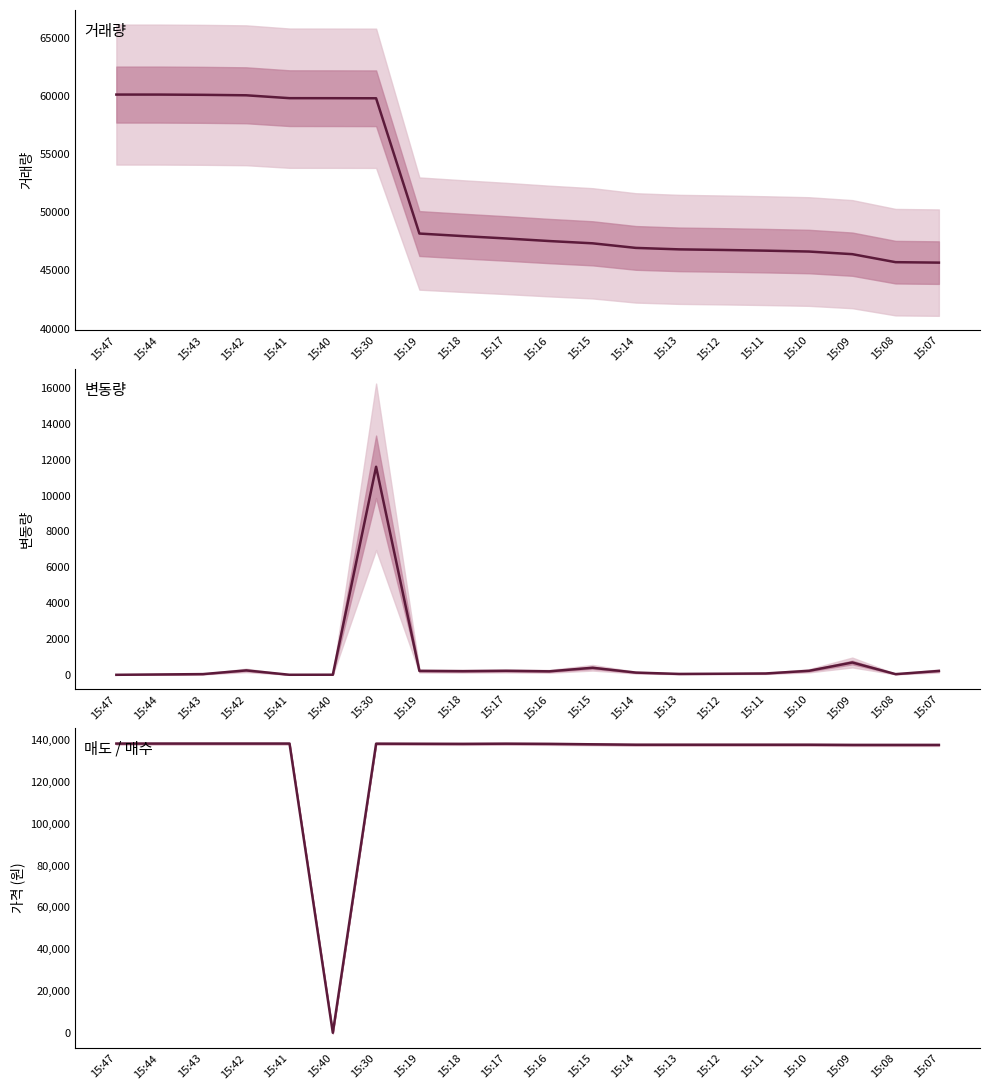

How many values in the 변동량 series are below 195?

10